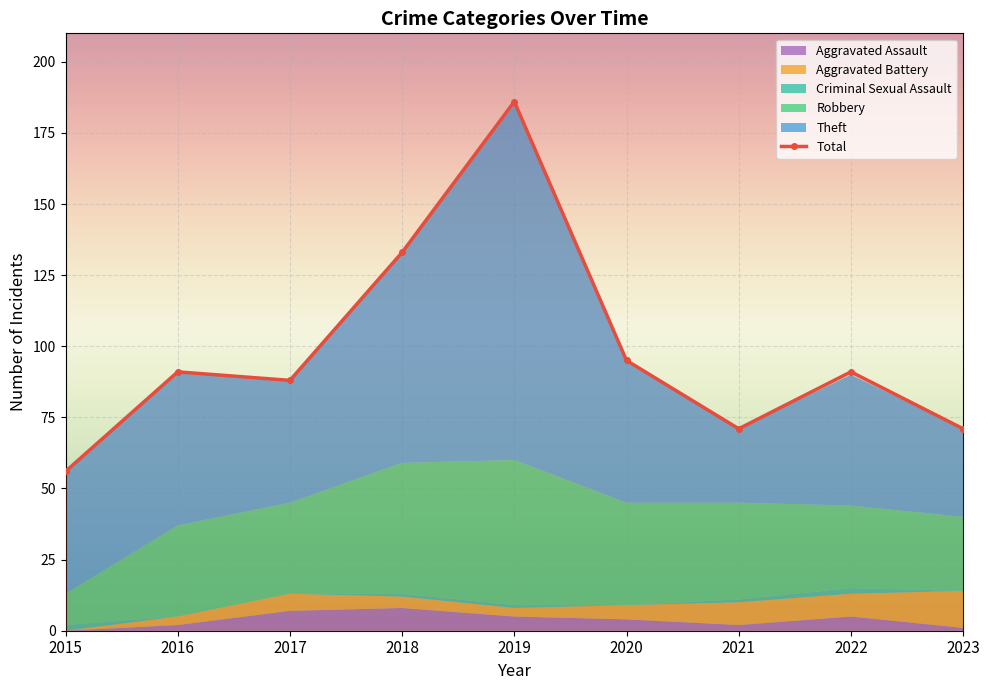

Reading left to right, list all the values displayed in this chart.

Robbery: 11	32	32	46	51	36	34	29	26
Theft: 43	54	43	74	125	50	26	46	31
Aggravated Assault: 0	2	7	8	5	4	2	5	1
Aggravated Battery: 0	3	6	4	3	5	8	8	13
Criminal Sexual Assault: 2	0	0	1	1	0	1	2	0
Total: 56	91	88	133	186	95	71	91	71